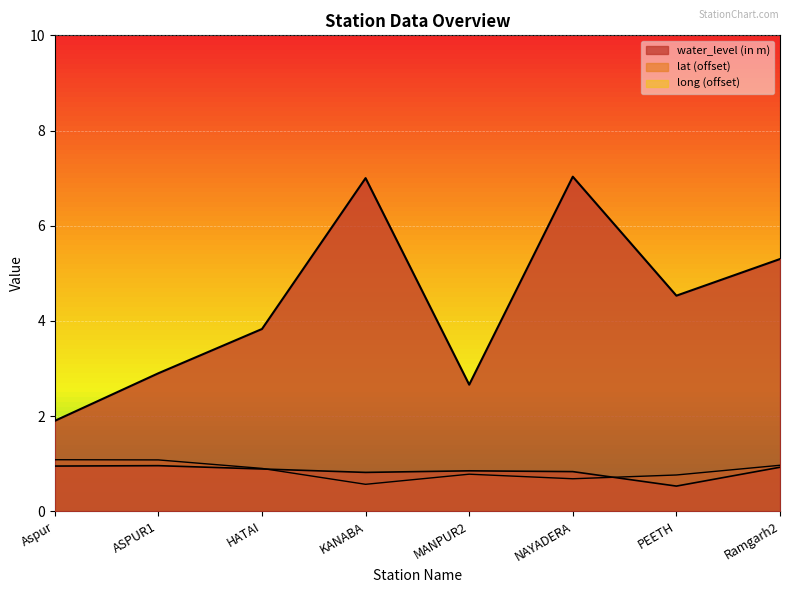

At which category does the chart reach its peak across all series?

NAYADERA